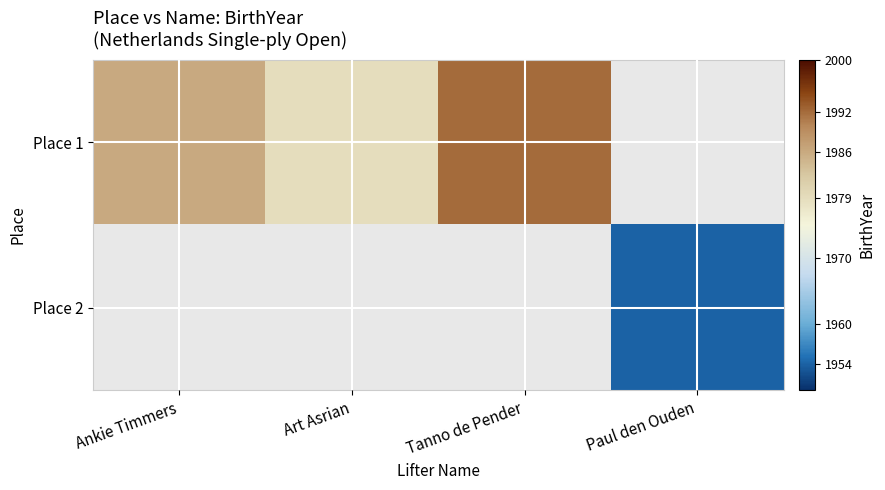

Which series has the largest range (max minus min)?

Place 1